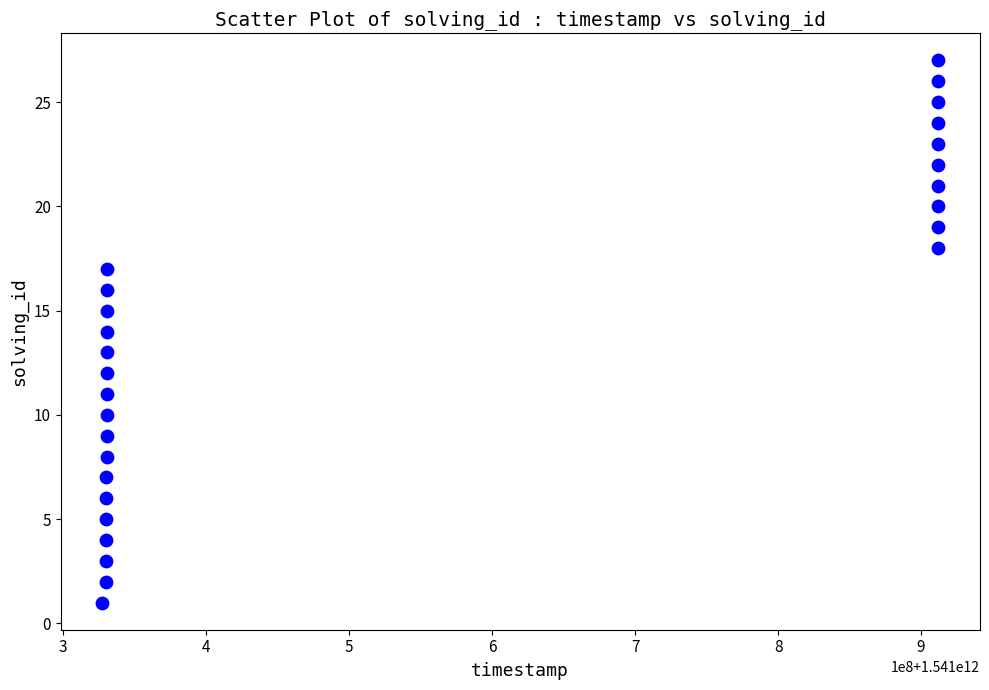

What is the range of X values (max minus min)?

584560227